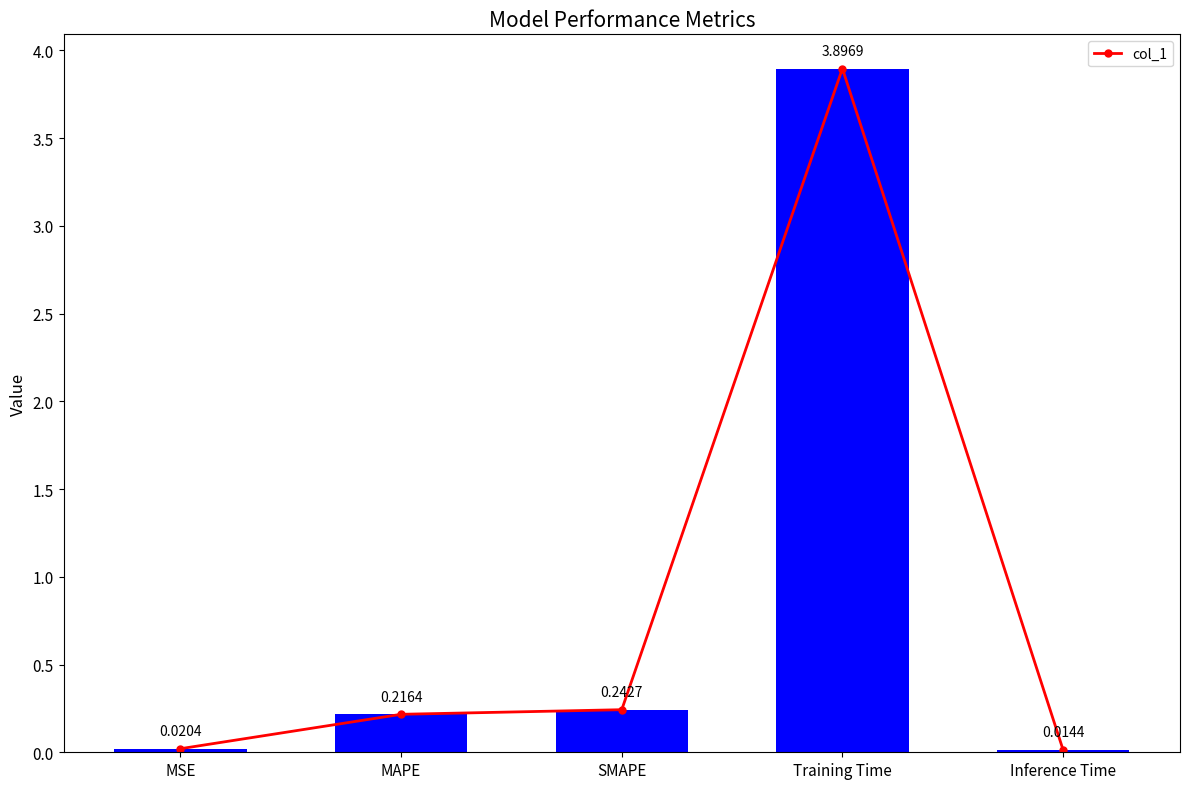

Rank the categories by value from lowest to highest.

Inference Time, MSE, MAPE, SMAPE, Training Time